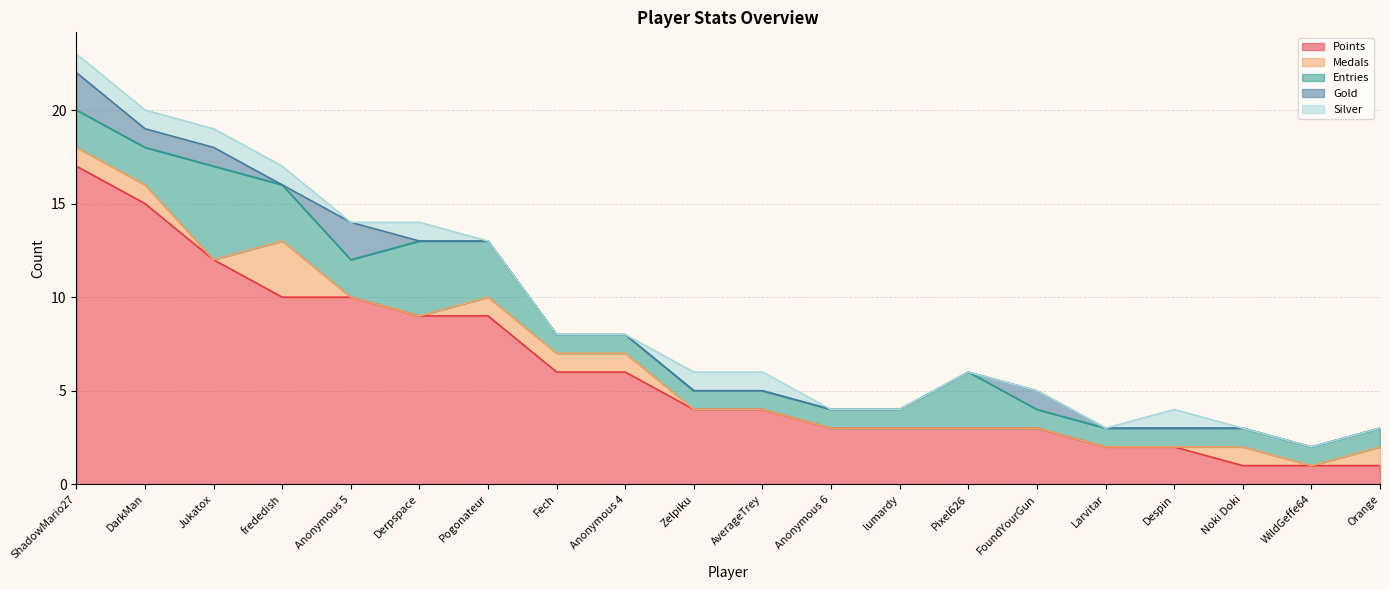

Rank the categories by Silver value from highest to lowest.

ShadowMario27, DarkMan, Jukatox, frededish, Derpspace, Zelpiku, AverageTrey, Despin, Anonymous 5, Pogonateur, Fech, Anonymous 4, Anonymous 6, lumardy, Pixel626, FoundYourGun, Larvitar, Noki Doki, WildGeffe64, Orange